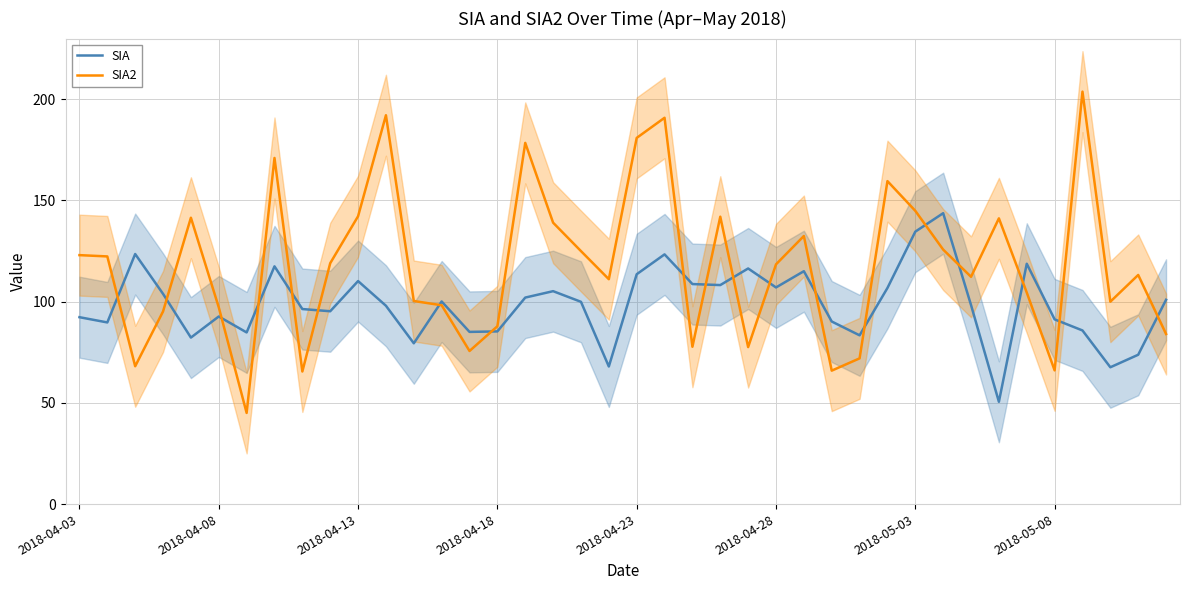

Reading left to right, what are all the values shown in this chart?

SIA: 92.3	89.8	123.5	103.9	82.3	92.7	84.8	117.5	96.4	95.3	110.2	98.0	79.5	100.1	85.1	85.3	102.0	105.2	99.9	68.0	113.6	123.4	108.7	108.2	116.4	107.0	115.1	90.2	83.4	106.8	134.6	143.7	98.3	50.5	118.7	91.3	85.8	67.6	73.8	100.9
SIA2: 123.0	122.4	68.1	95.2	141.5	97.2	45.0	171.0	65.5	119.0	142.2	192.1	100.3	98.2	75.6	87.9	178.5	139.0	125.0	111.1	180.9	190.9	77.7	142.0	77.6	118.4	132.5	65.9	72.0	159.6	144.9	125.7	112.3	141.2	104.5	66.1	203.8	100.0	113.2	84.0